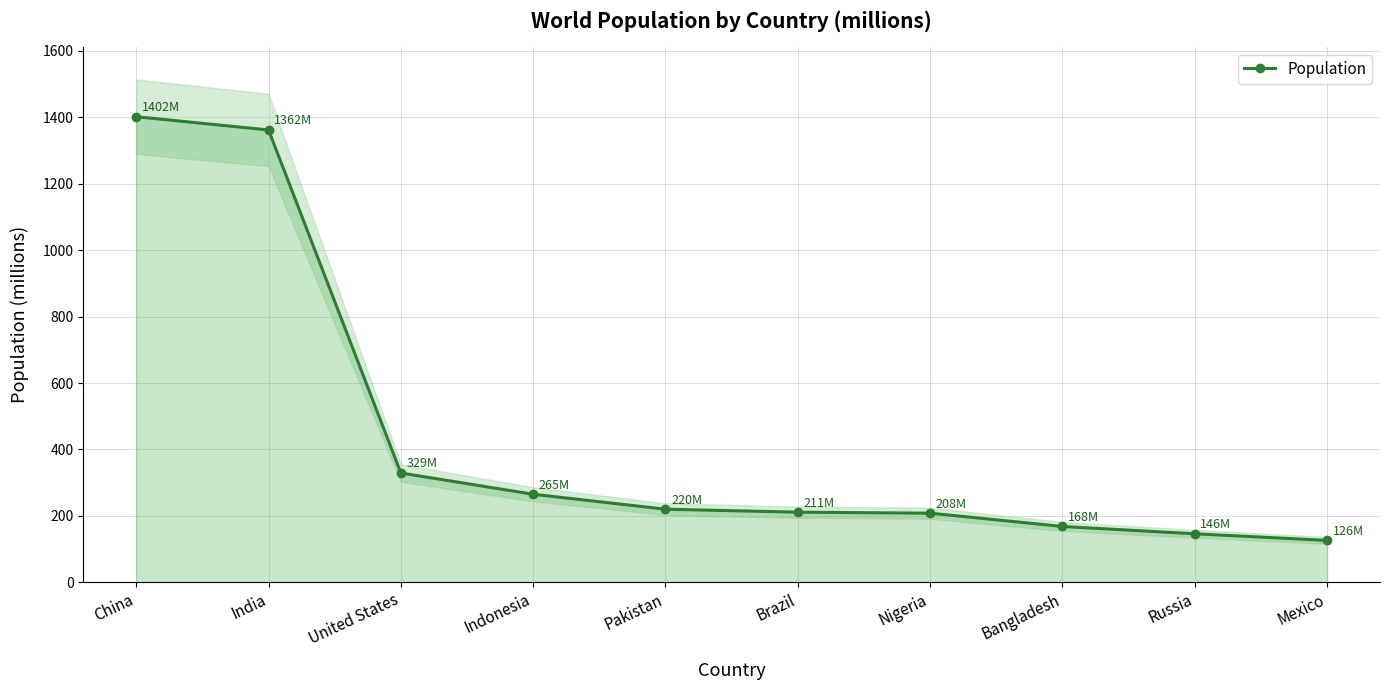

Where is the data nearest to the value 764?

United States